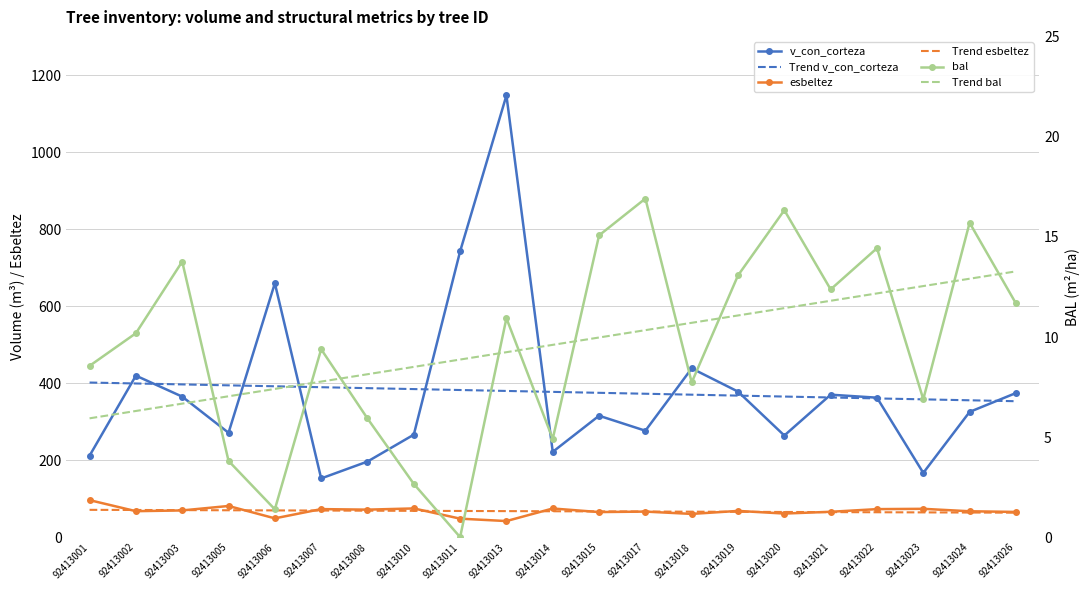

How many lines are shown in the chart?

6